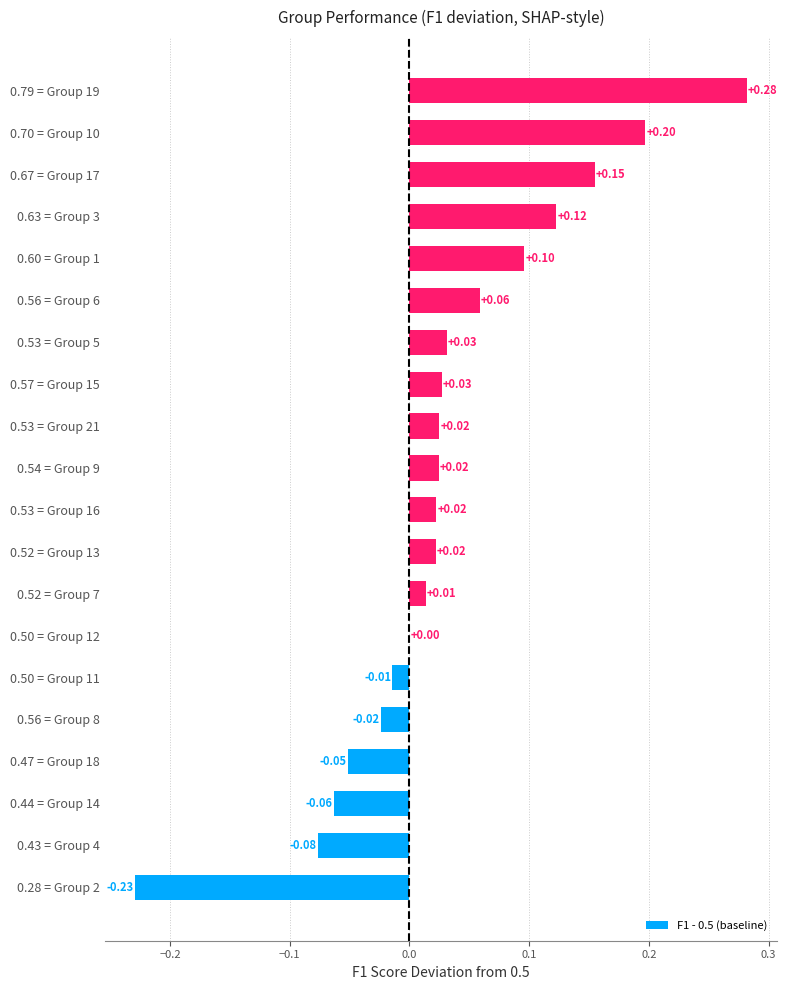

What is the sum of all values?

0.6